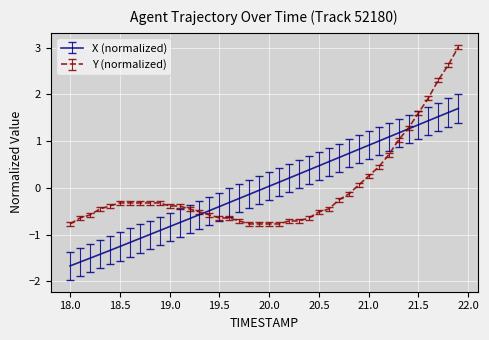

Which series has the widest spread of values?

Y (normalized)